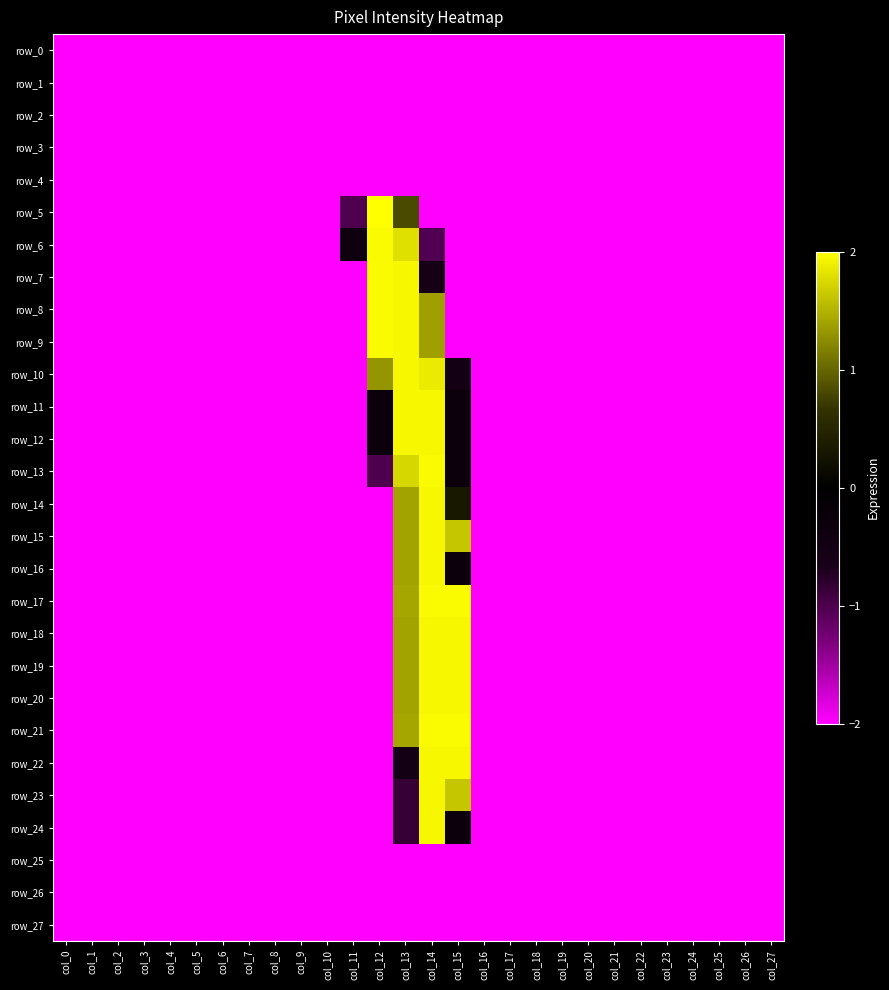

What is the approximate value of row_14 at col_9?

-2.0